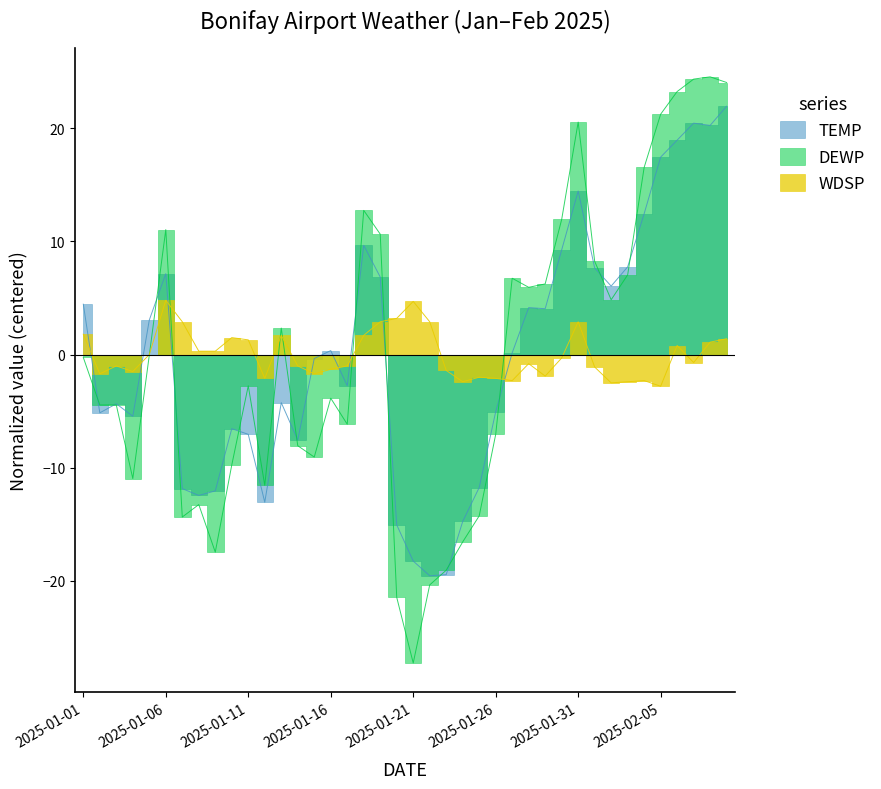

How many times do TEMP and WDSP cross each other?

8